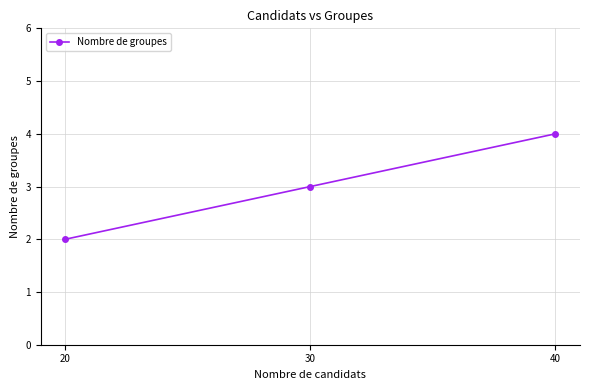

What is the greatest value displayed?

4